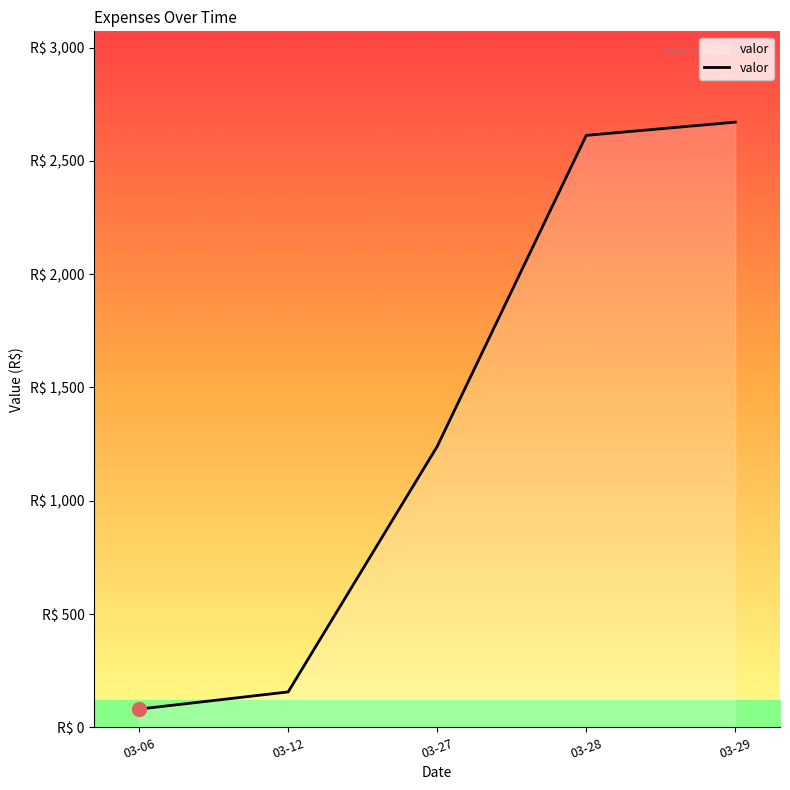

Is this an area chart (filled region under the line)?

Yes